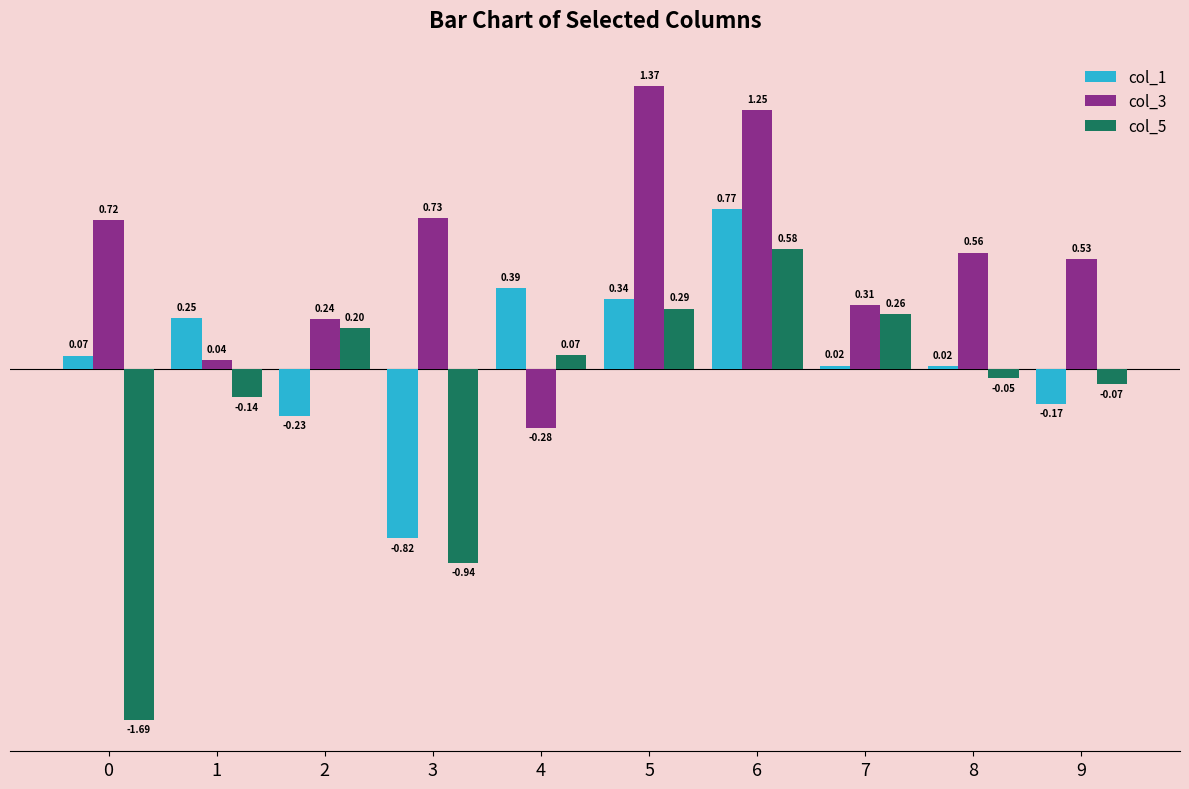

Rank the series by their average value, from lowest to highest.

col_5, col_1, col_3